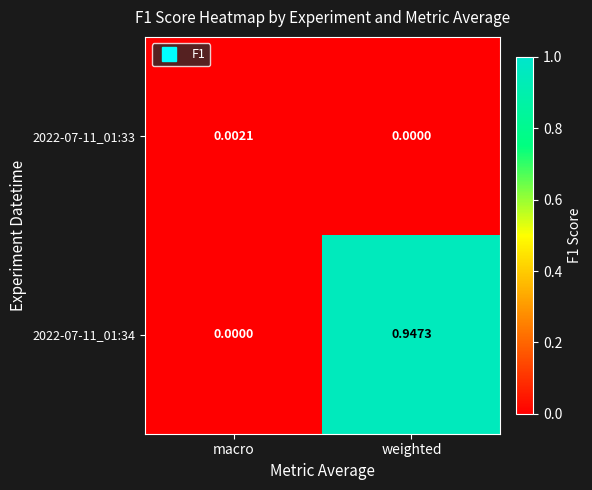

Where is 2022-07-11_01:33 nearest to the value 0?

weighted